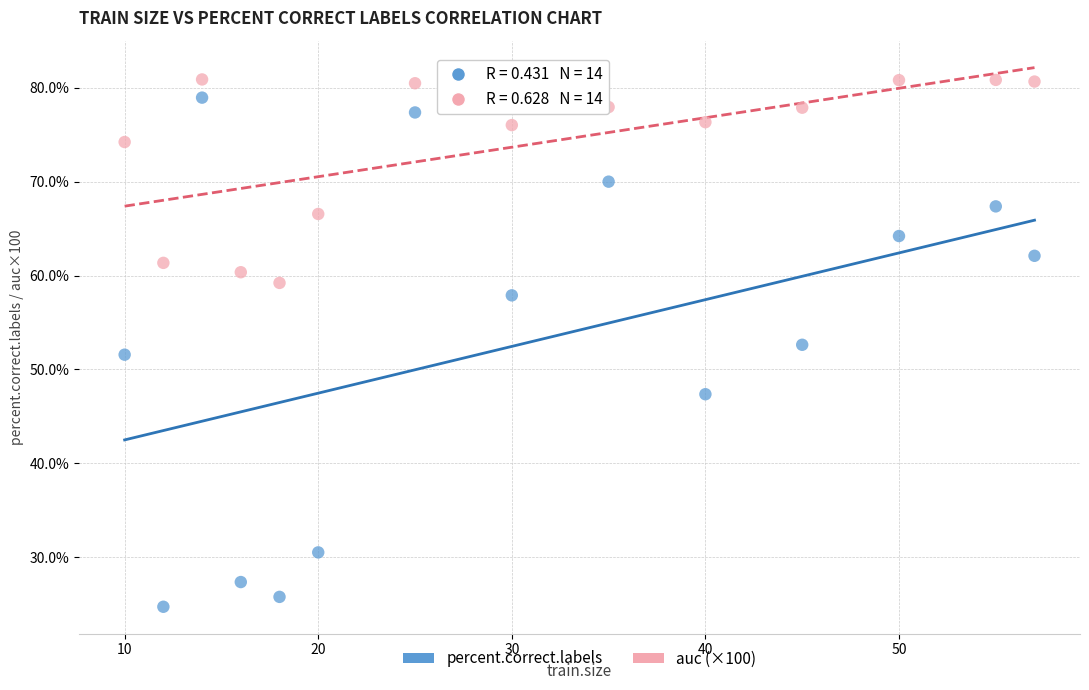

Which series contains the lowest Y value?

percent.correct.labels